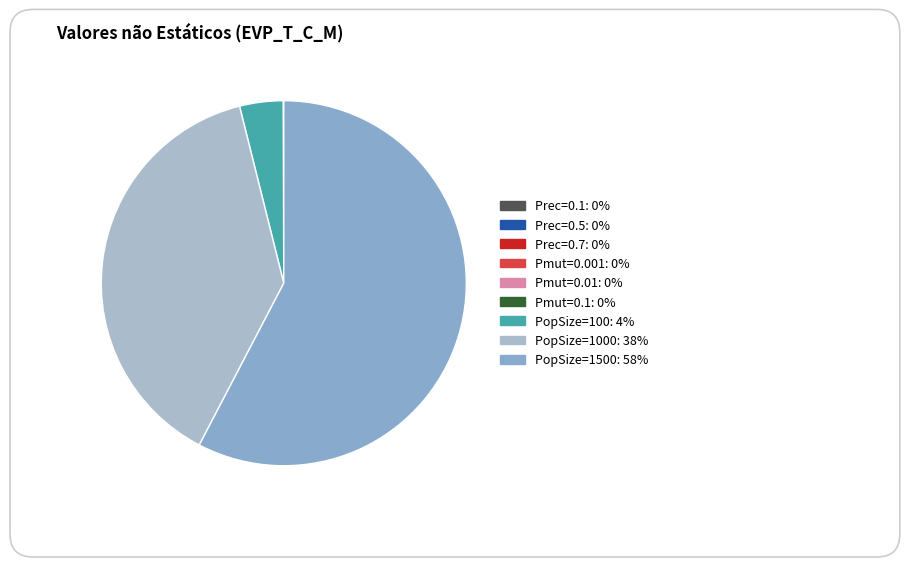

How many segments does this pie chart have?

9